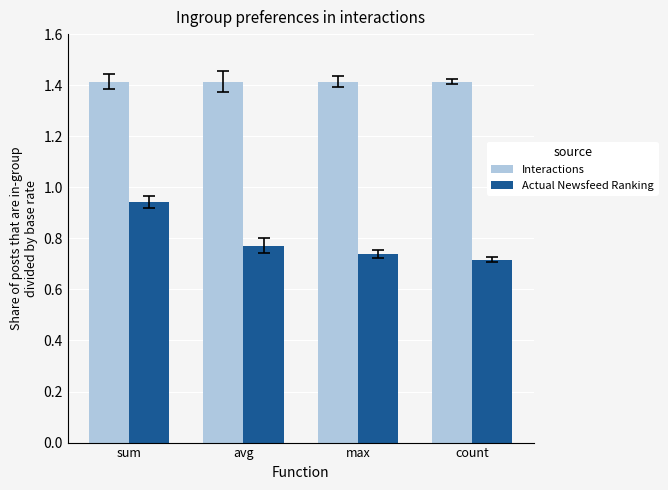

What is the label of the 3rd bar from the left?

max